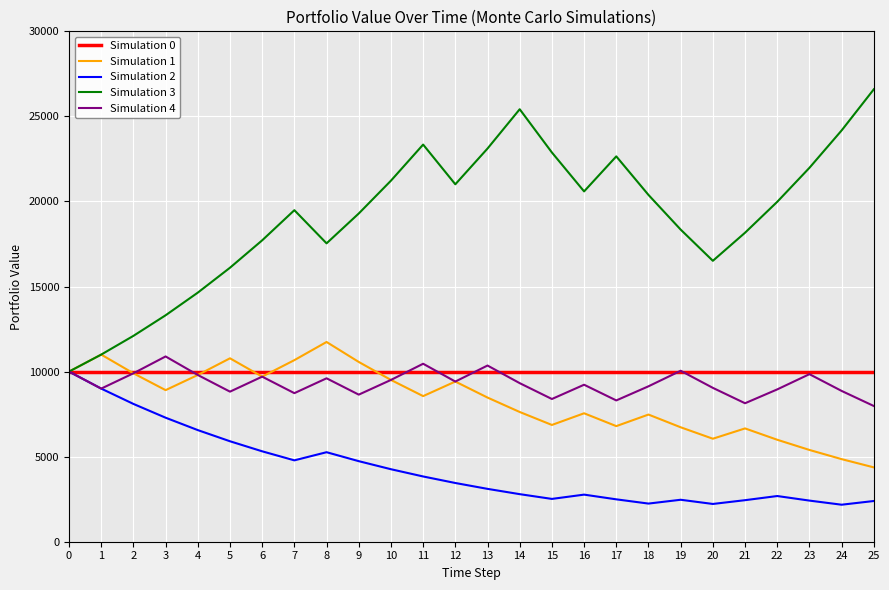

What is the highest value of the Simulation 4 series?

10890.0